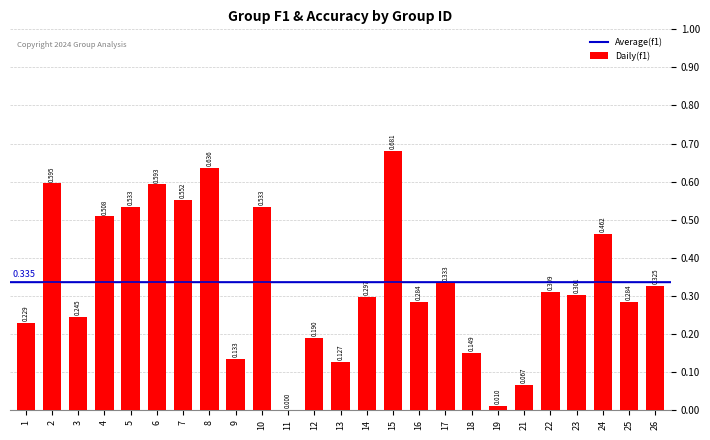

Reading right to left, transcribe all the data shown in this chart.

0.3	0.3	0.5	0.3	0.3	0.1	0.0	0.1	0.3	0.3	0.7	0.3	0.1	0.2	0.0	0.5	0.1	0.6	0.6	0.6	0.5	0.5	0.2	0.6	0.2